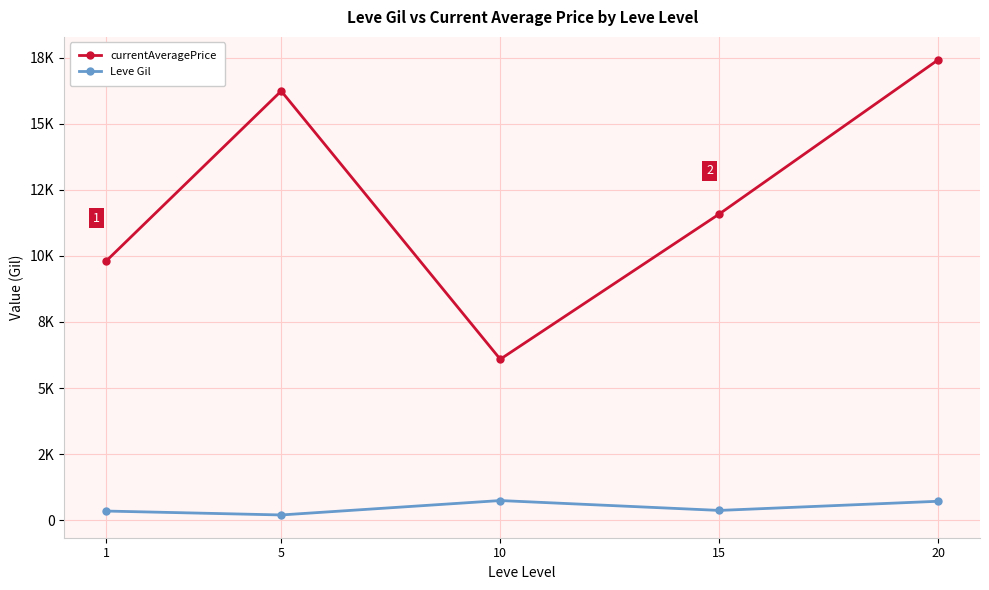

At 15, list the series in order from smallest to largest.

Leve Gil, currentAveragePrice